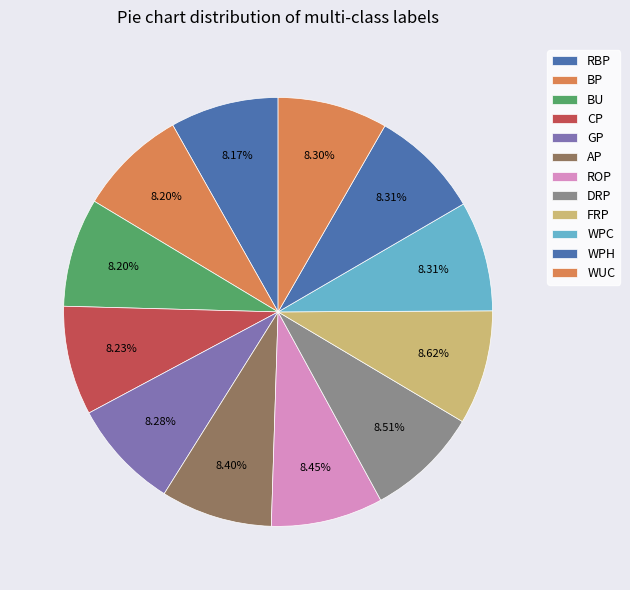

Does any single category account for the majority?

No